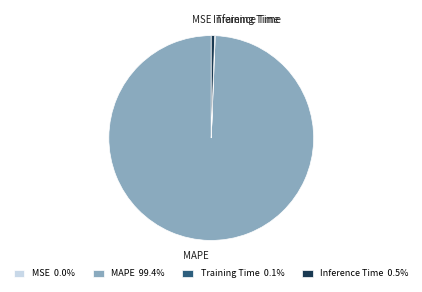

Combined, do MAPE 99.4% and Inference Time 0.5% account for over 50%?

Yes